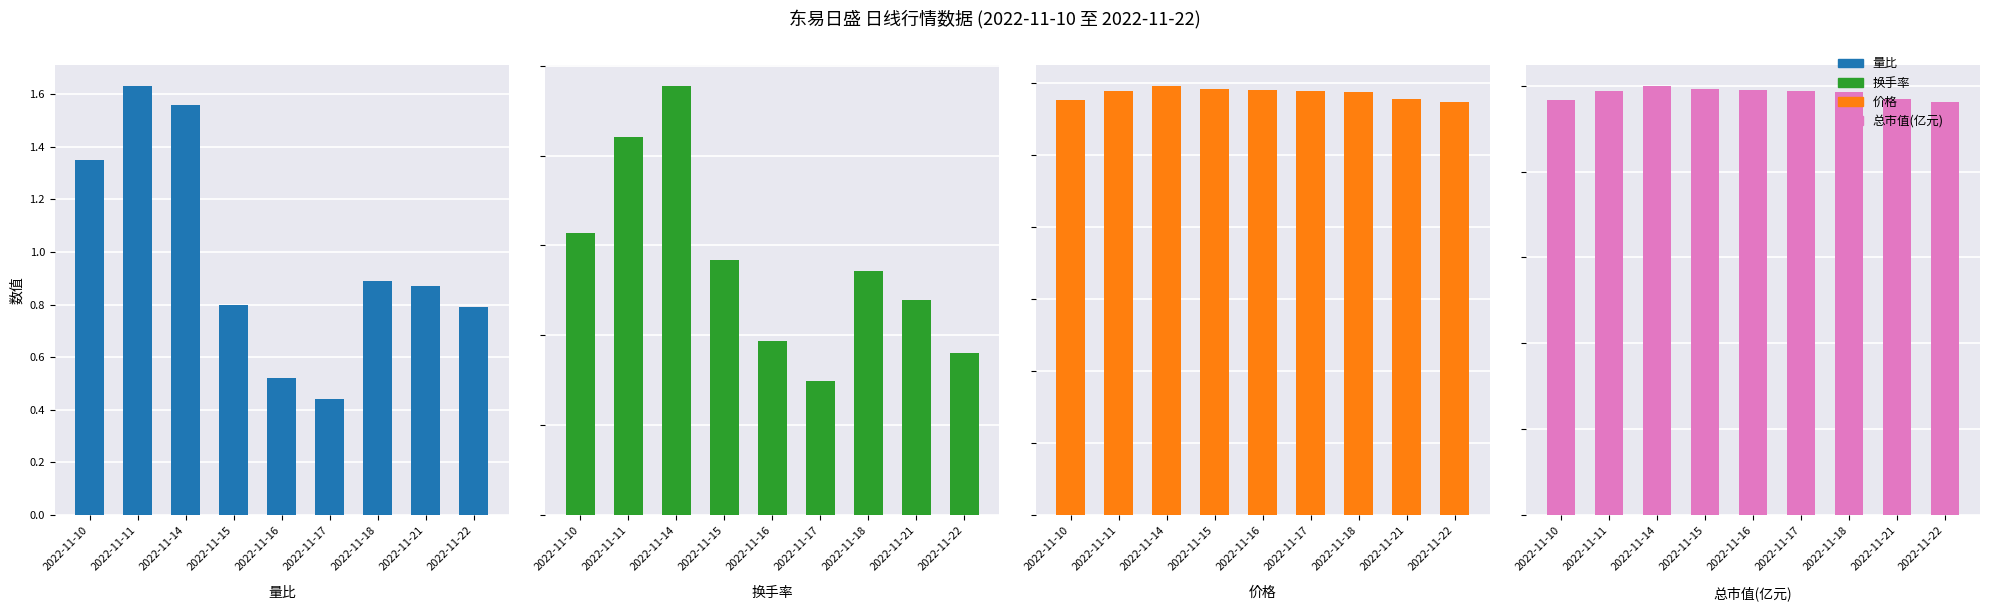

How many bars are there in each group?

4